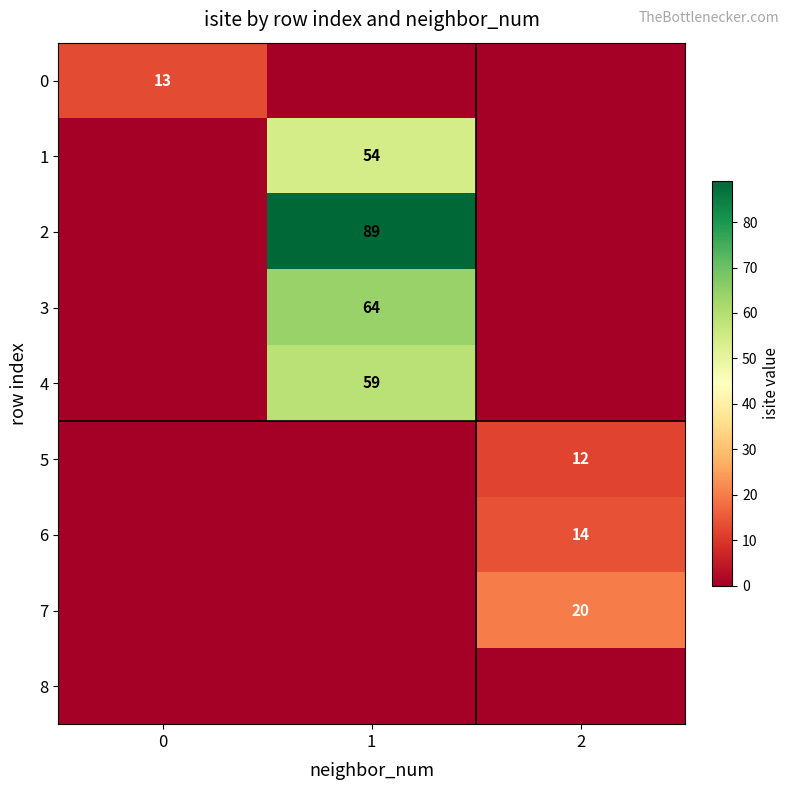

What is the total value across all series at 0?

13